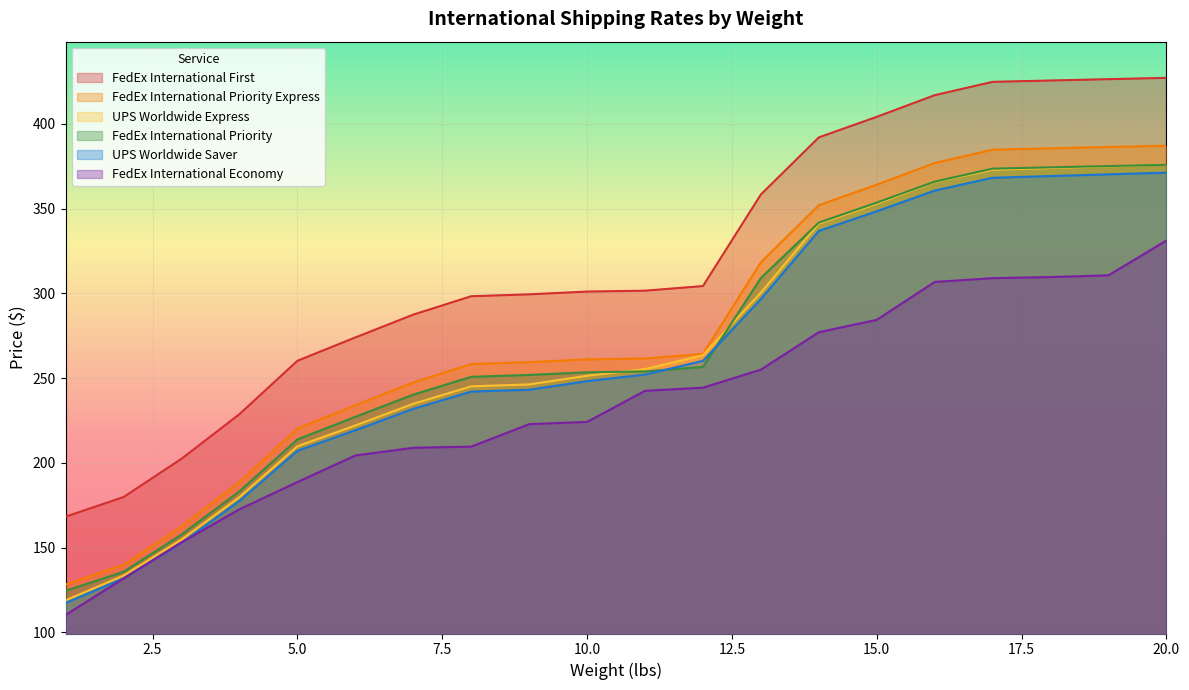

True or false: FedEx International Priority and FedEx International Priority Express intersect in this chart.

False